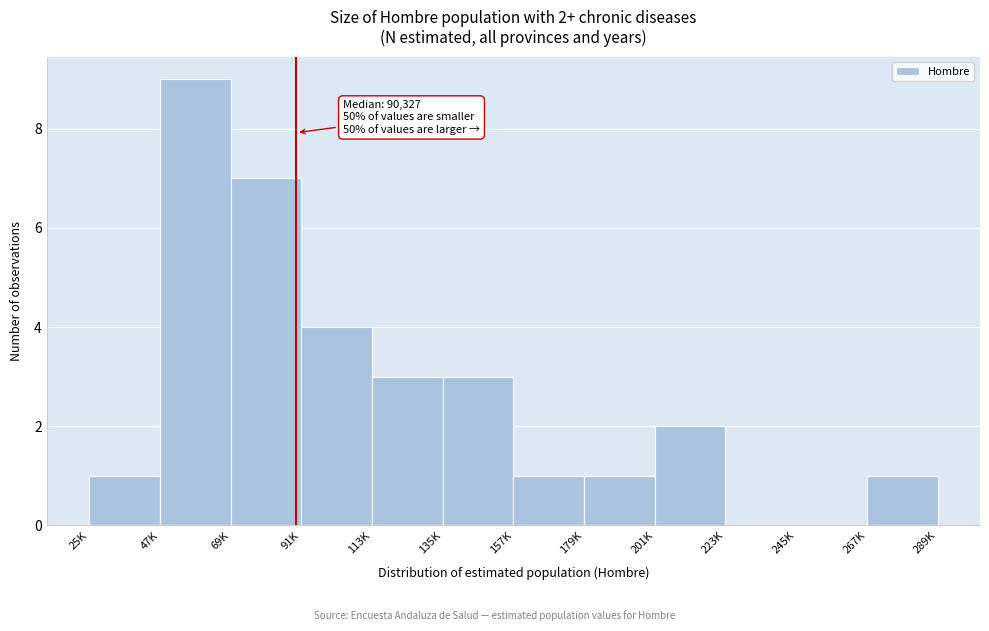

Reading left to right, extract all data points from this chart.

25K=1	47K=9	69K=7	91K=4	113K=3	135K=3	157K=1	179K=1	201K=2	223K=0	245K=0	267K=1